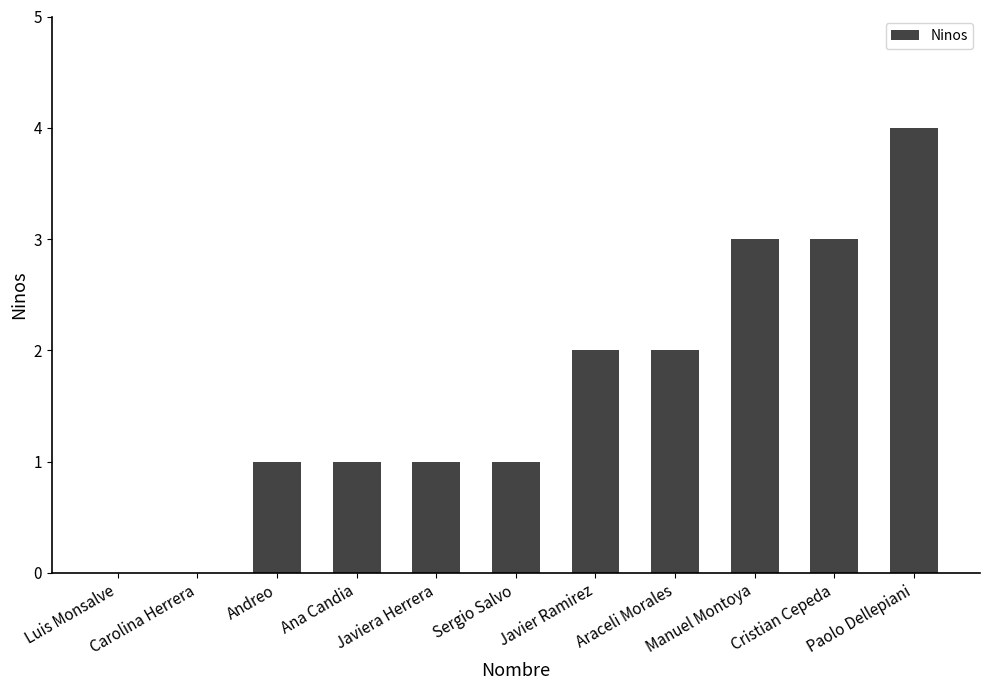

True or false: the data shows 4 at Manuel Montoya.

False